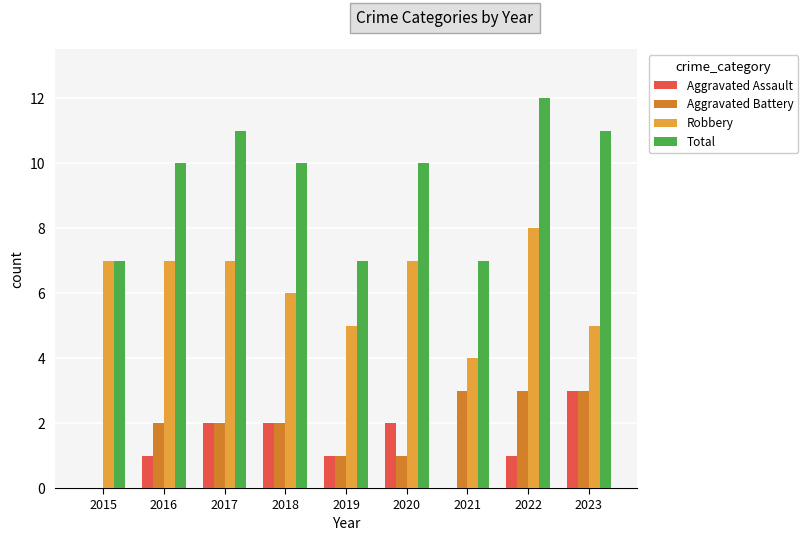

What is the sum of all Total values?

85